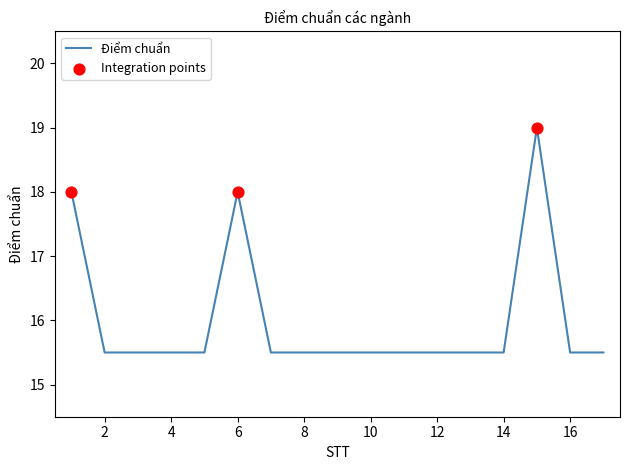

What is the smallest value displayed?

15.5